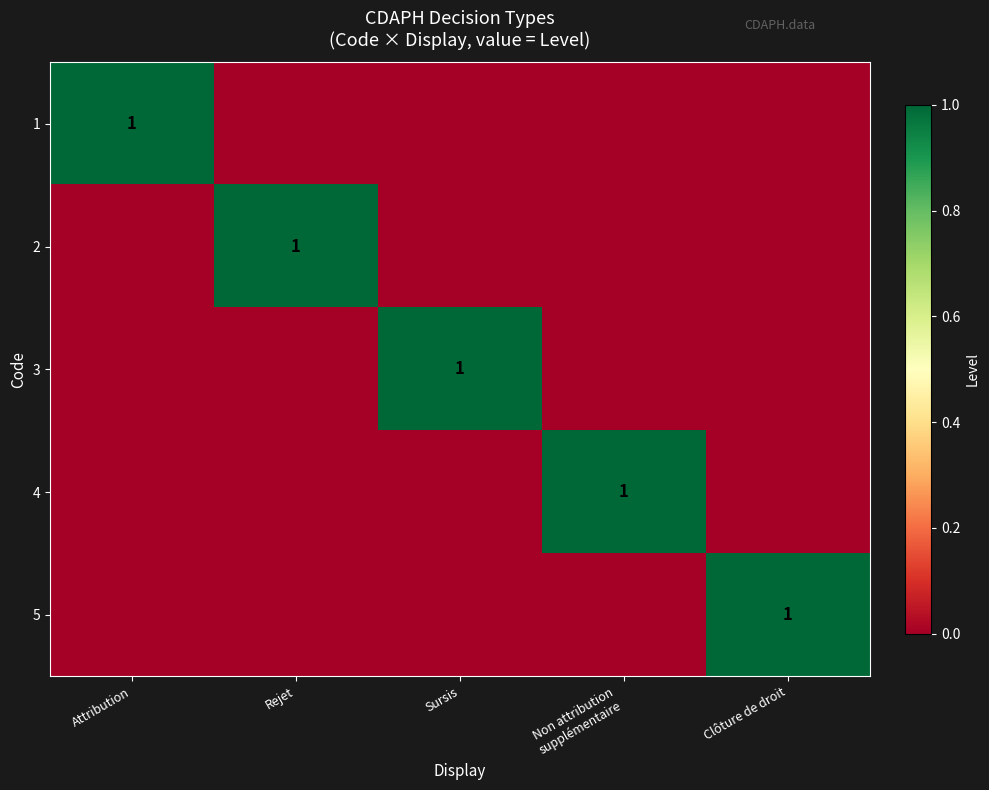

True or false: 1 has a value of 1 at Attribution.

True